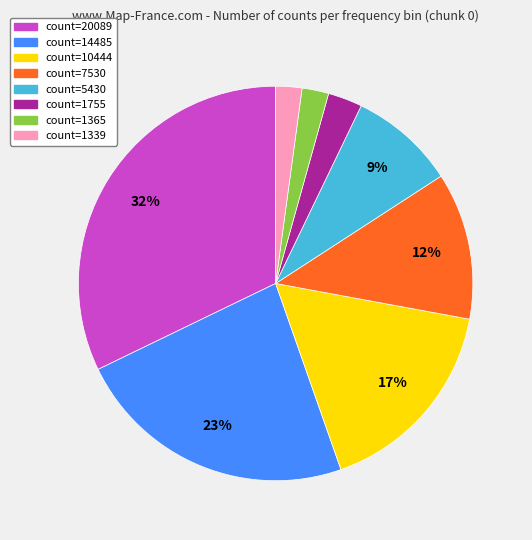

The count=10444 slice represents 10% of the pie. True or false?

False